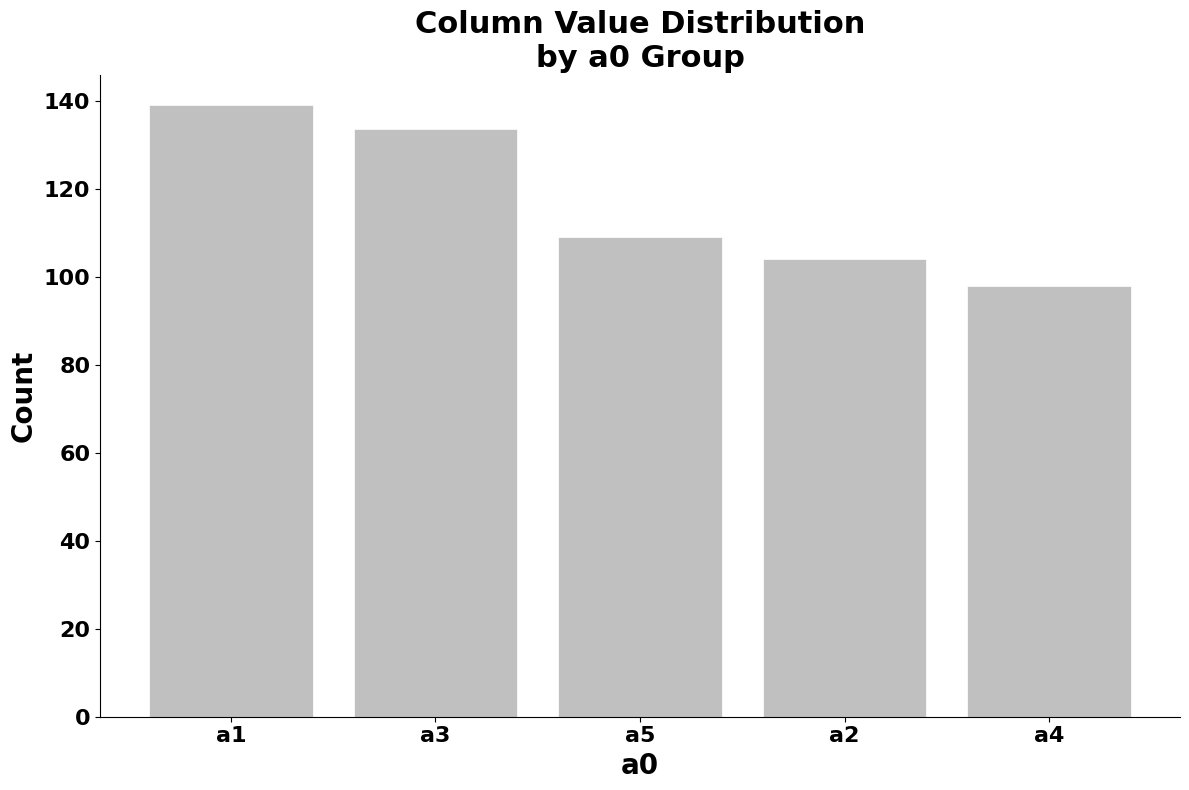

List the labels in order of value, largest first.

a1, a3, a5, a2, a4